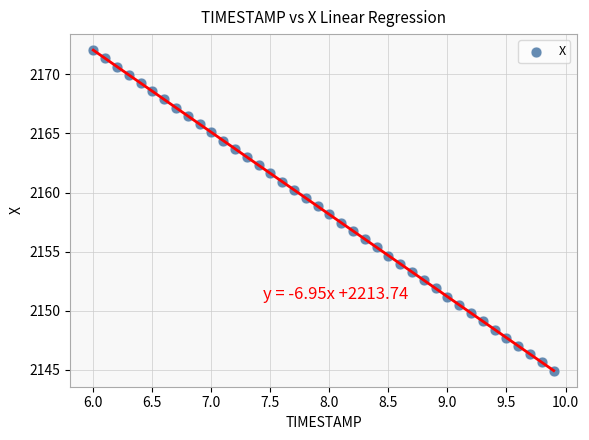

What is the range of Y values (max minus min)?

27.1